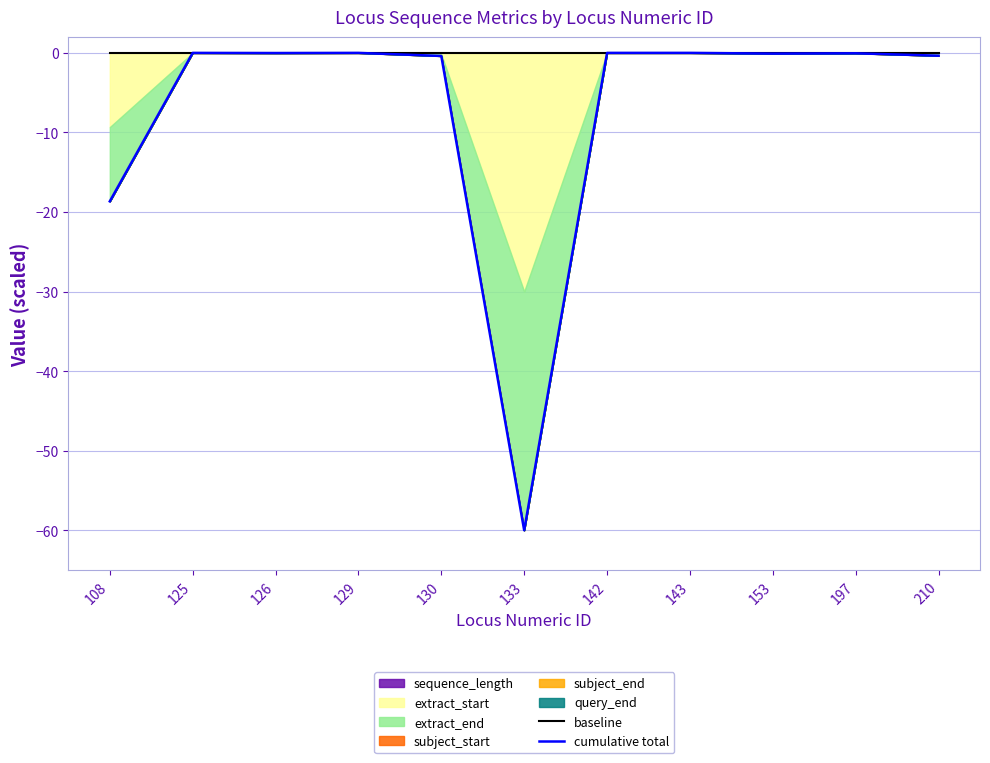

Reading right to left, extract all data points from this chart.

baseline: 210=0.0	197=0.0	153=0.0	143=0.0	142=0.0	133=0.0	130=0.0	129=0.0	126=0.0	125=0.0	108=0.0
cumulative total: 210=-0.4	197=-0.1	153=-0.1	143=-0.0	142=-0.0	133=-60.0	130=-0.4	129=-0.0	126=-0.0	125=-0.0	108=-18.7